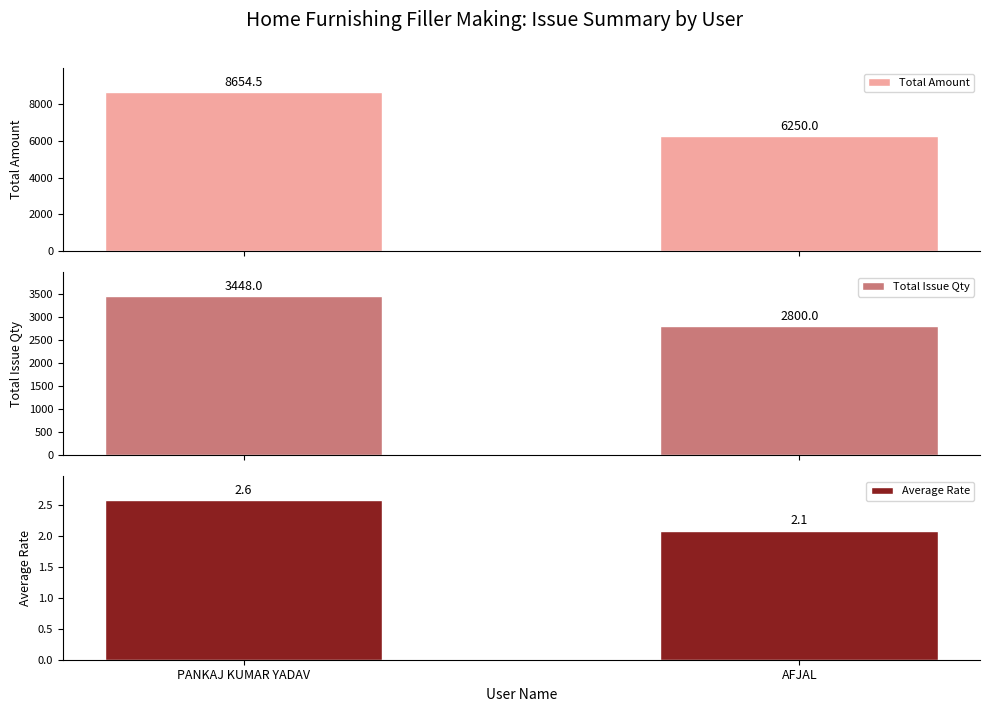

Does the chart contain stacked bars?

No